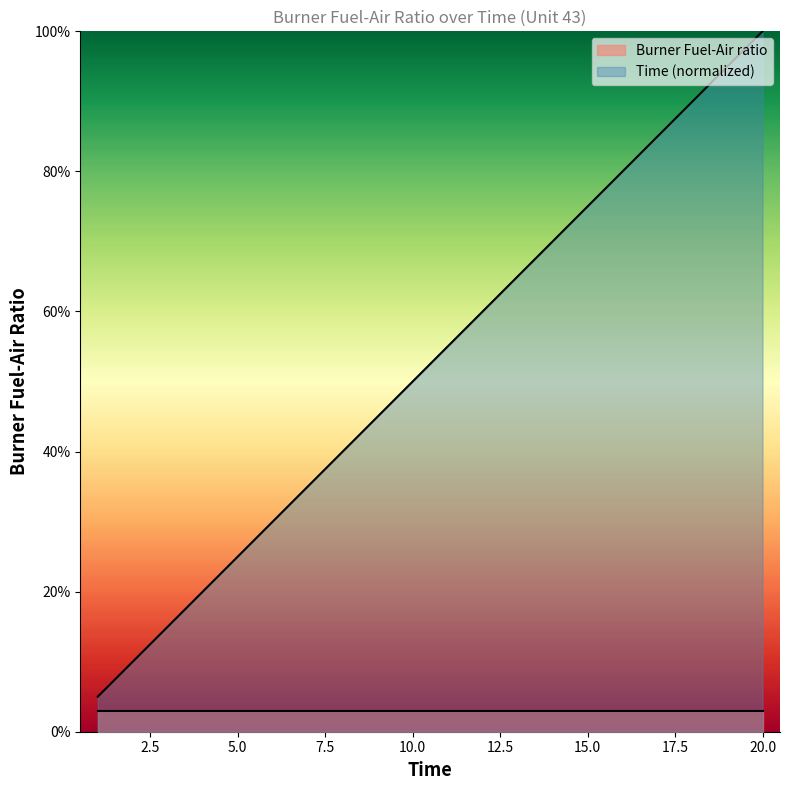

List the labels in order of value, smallest first.

1, 2, 3, 4, 5, 6, 7, 8, 9, 10, 11, 12, 13, 14, 15, 16, 17, 18, 19, 20